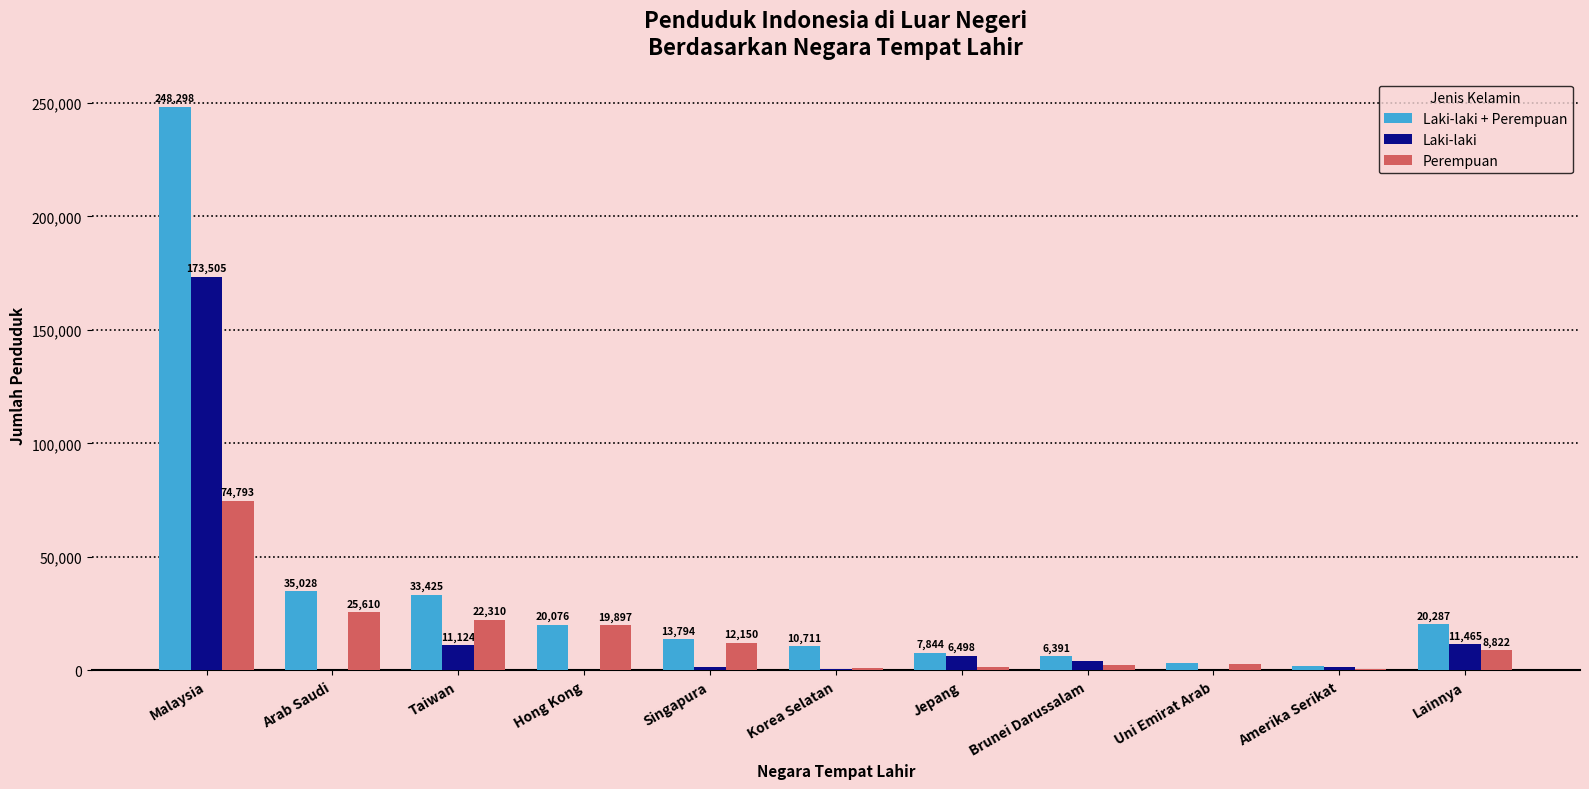

Reading left to right, list all the values displayed in this chart.

Laki-laki + Perempuan: Malaysia=248298	Arab Saudi=35028	Taiwan=33425	Hong Kong=20076	Singapura=13794	Korea Selatan=10711	Jepang=7844	Brunei Darussalam=6391	Uni Emirat Arab=3249	Amerika Serikat=2012	Lainnya=20287
Laki-laki: Malaysia=173505	Arab Saudi=417	Taiwan=11124	Hong Kong=179	Singapura=1643	Korea Selatan=589	Jepang=6498	Brunei Darussalam=4108	Uni Emirat Arab=368	Amerika Serikat=1478	Lainnya=11465
Perempuan: Malaysia=74793	Arab Saudi=25610	Taiwan=22310	Hong Kong=19897	Singapura=12150	Korea Selatan=1122	Jepang=1346	Brunei Darussalam=2284	Uni Emirat Arab=2881	Amerika Serikat=534	Lainnya=8822